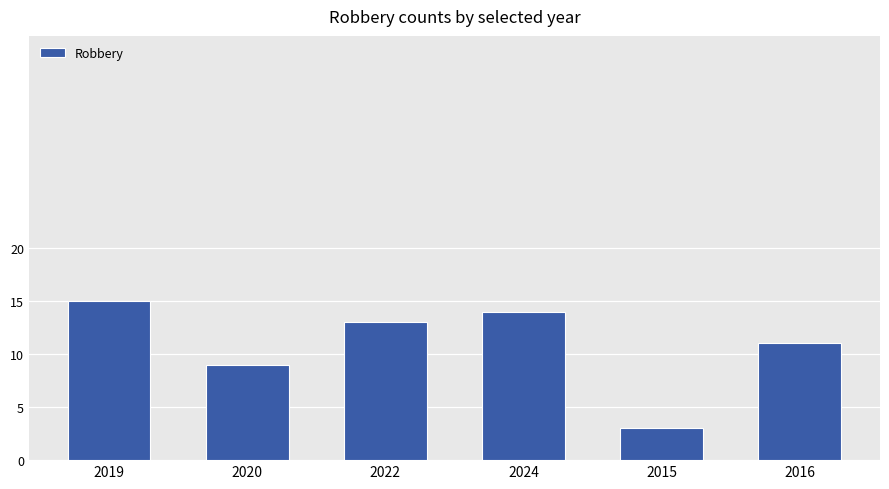

Which label corresponds to the largest value in the chart?

2019